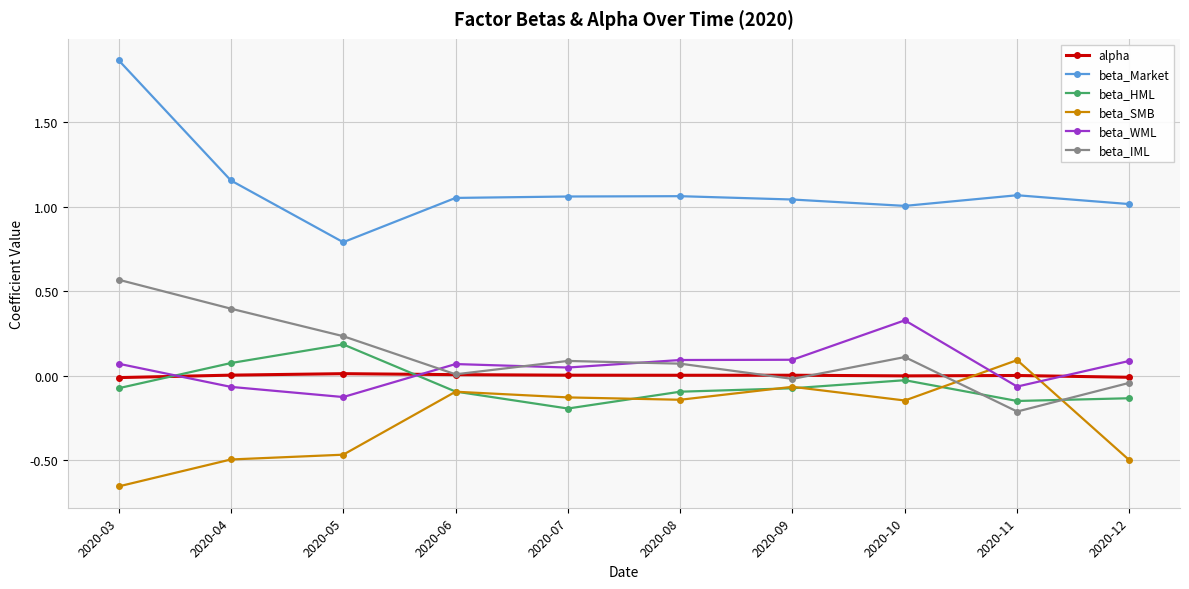

What are all the series names shown in the legend?

alpha, beta_Market, beta_HML, beta_SMB, beta_WML, beta_IML